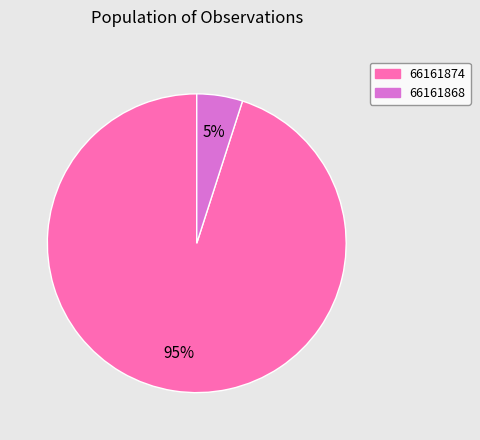

What percentage is the 66161868 slice, to the nearest percent?

5%